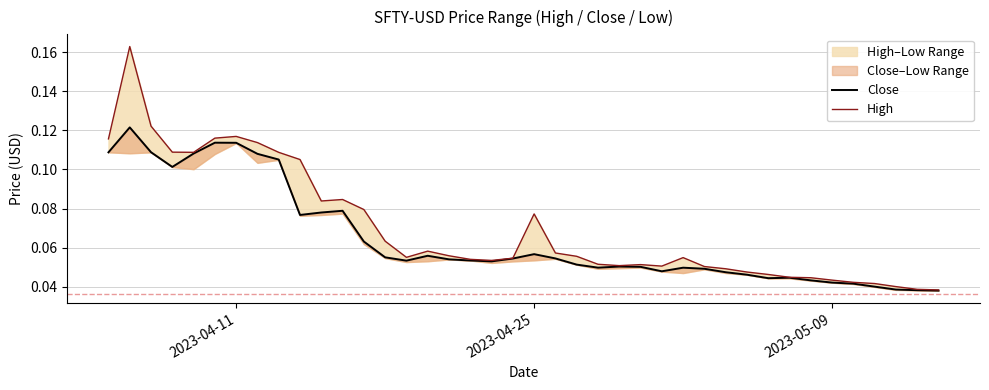

What is the difference between the maximum and second lowest values in the High series?

0.1